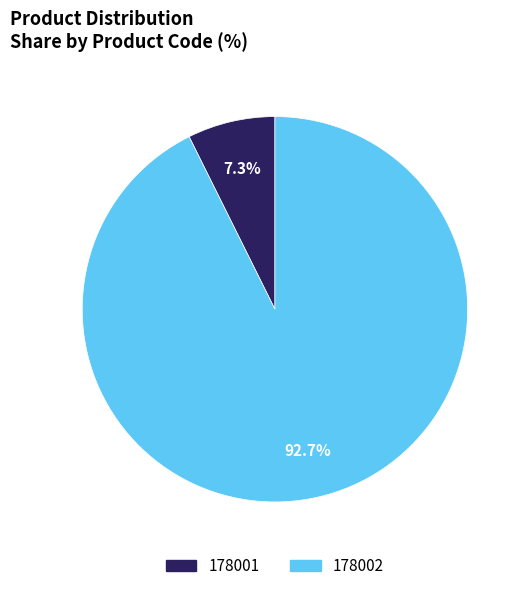

To the nearest percent, what is the combined percentage of 178001 and 178002?

100%